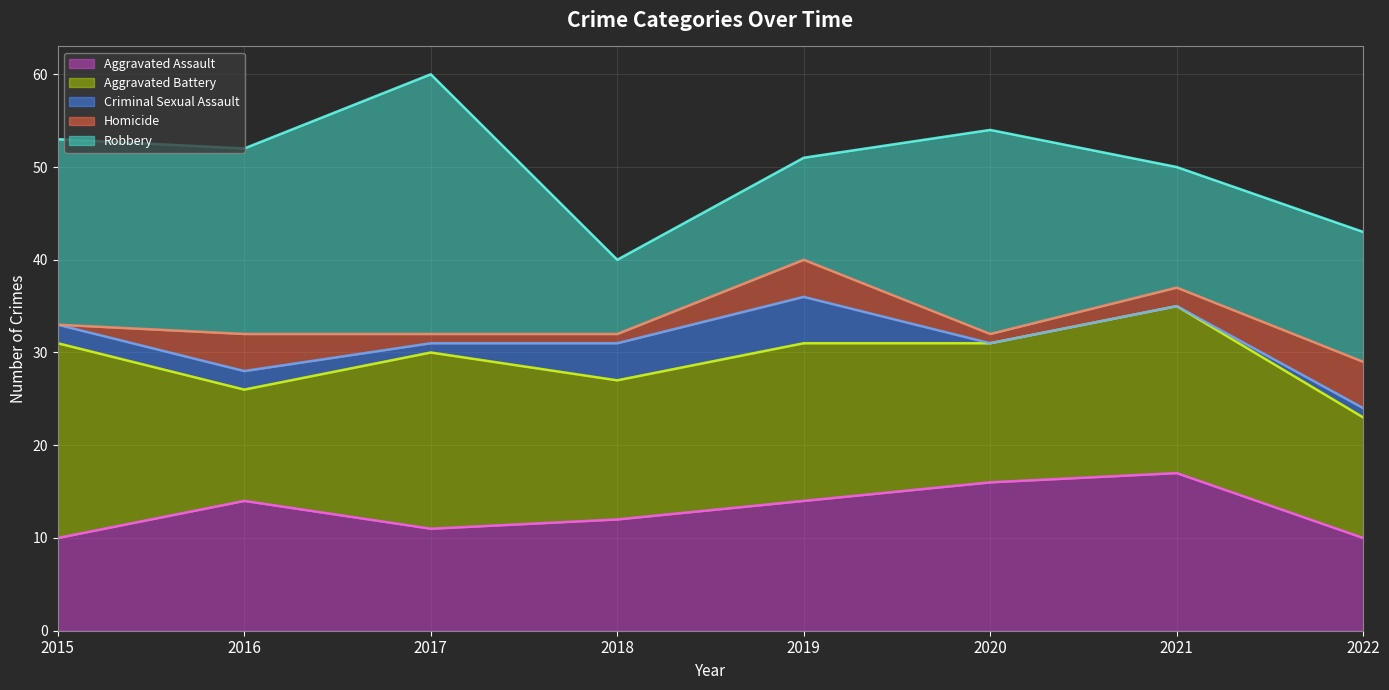

Is the value of Homicide at 2018 greater than the value of Robbery at 2022?

No